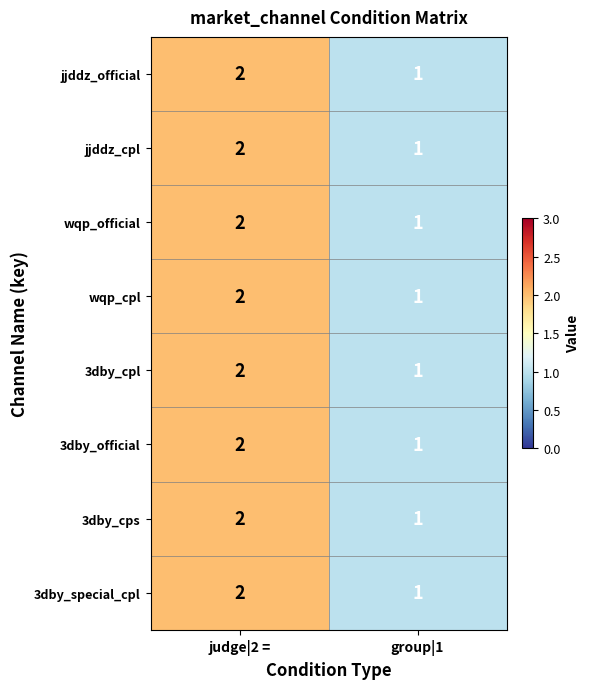

Is the value of 3dby_cpl at judge|2 = greater than the value of jjddz_cpl at group|1?

Yes